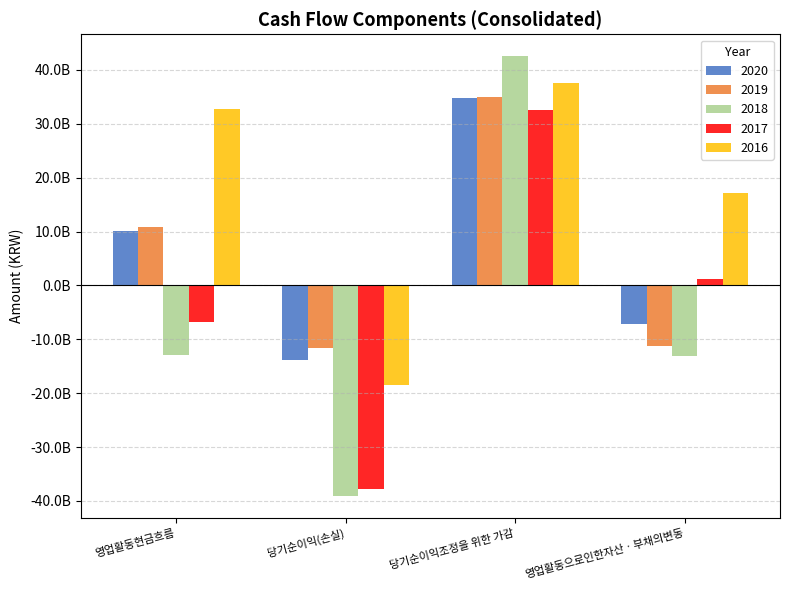

Which category has the highest value in the 2019 series?

당기순이익조정을 위한 가감